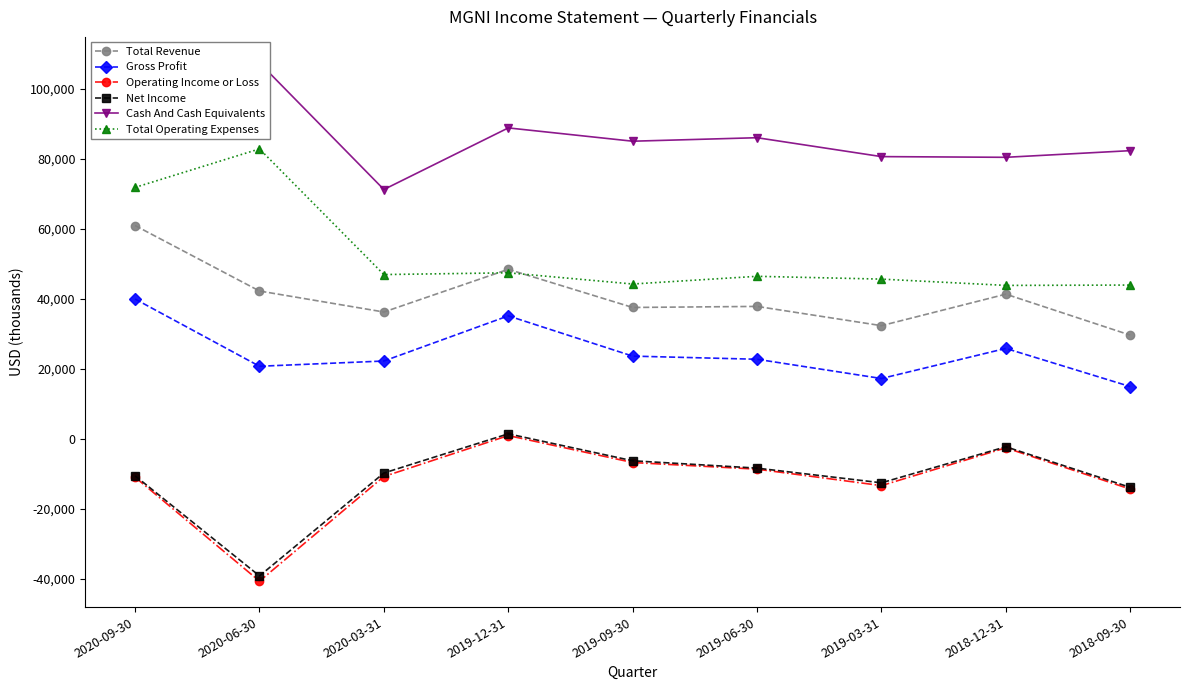

At which label is Operating Income or Loss closest to -19800?

2018-09-30